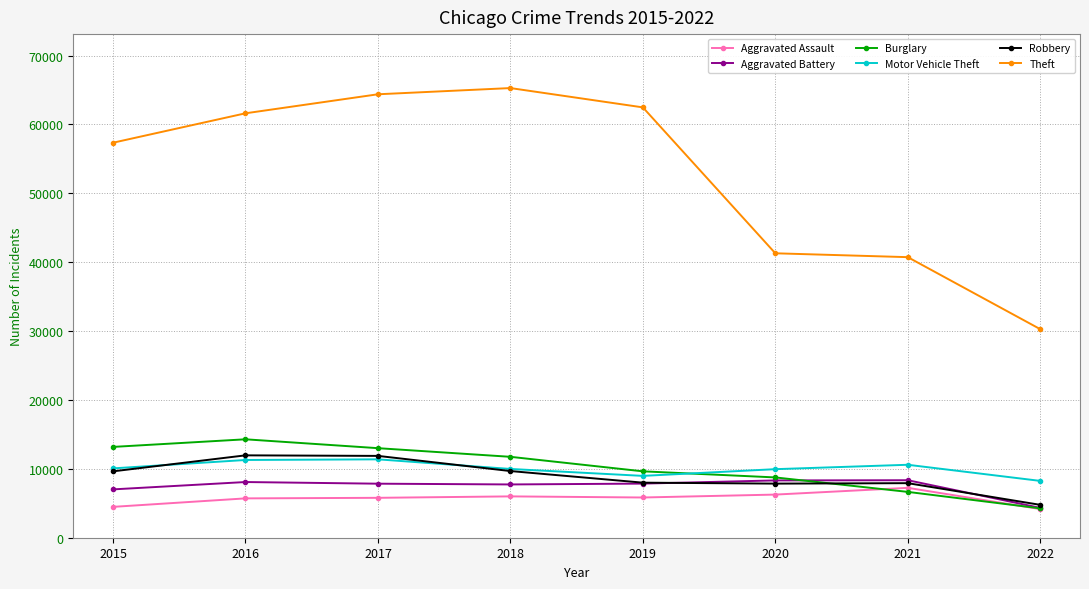

How many data points in Burglary are less than 11746?

4